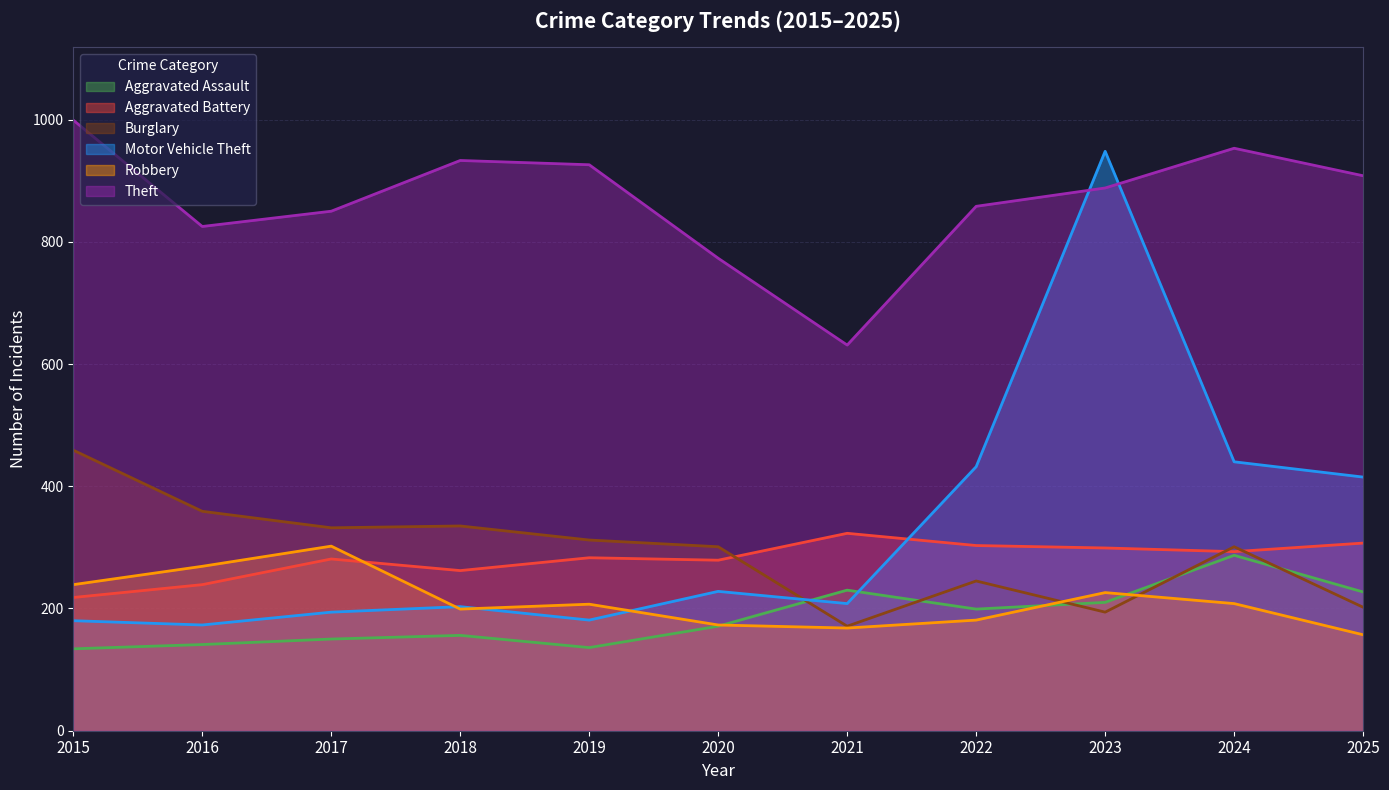

The value of Aggravated Assault at 2019 is 136. True or false?

True